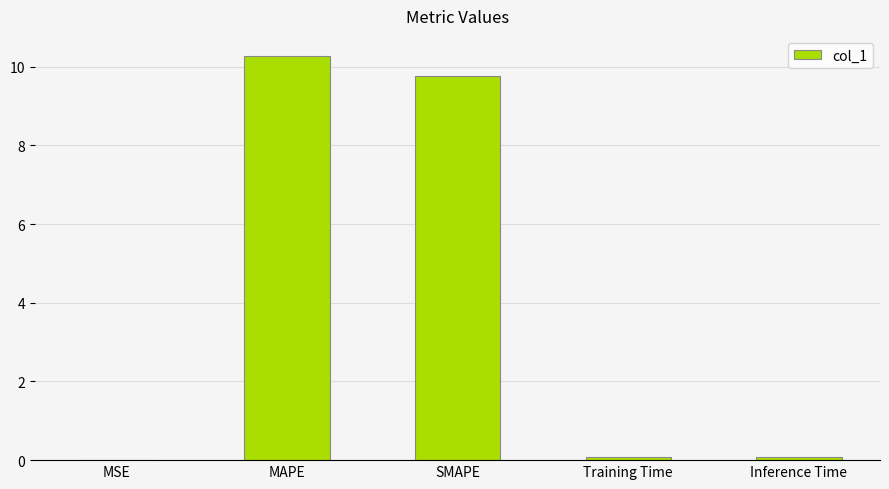

What is the maximum value shown in the chart?

10.3